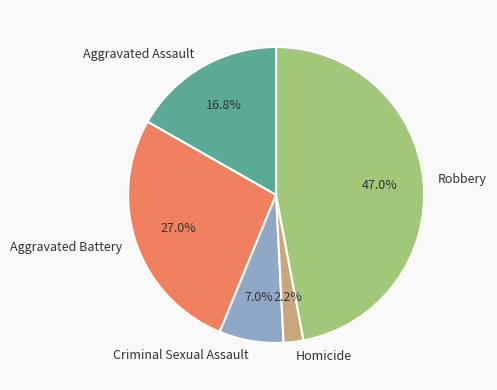

What percentage is the Robbery slice, to the nearest percent?

47%